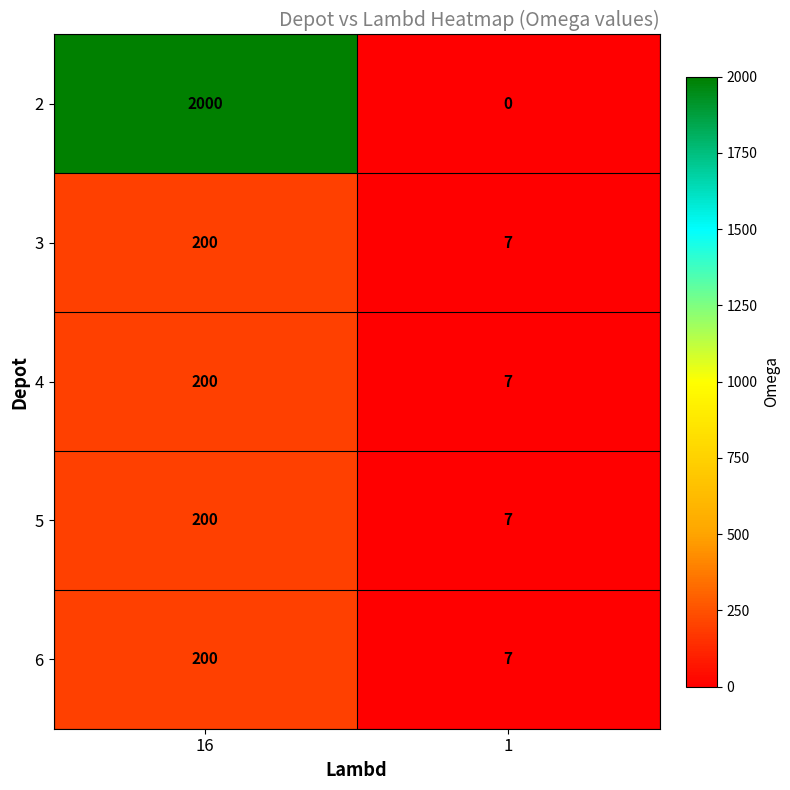

What is the lowest value of the 5 series?

7